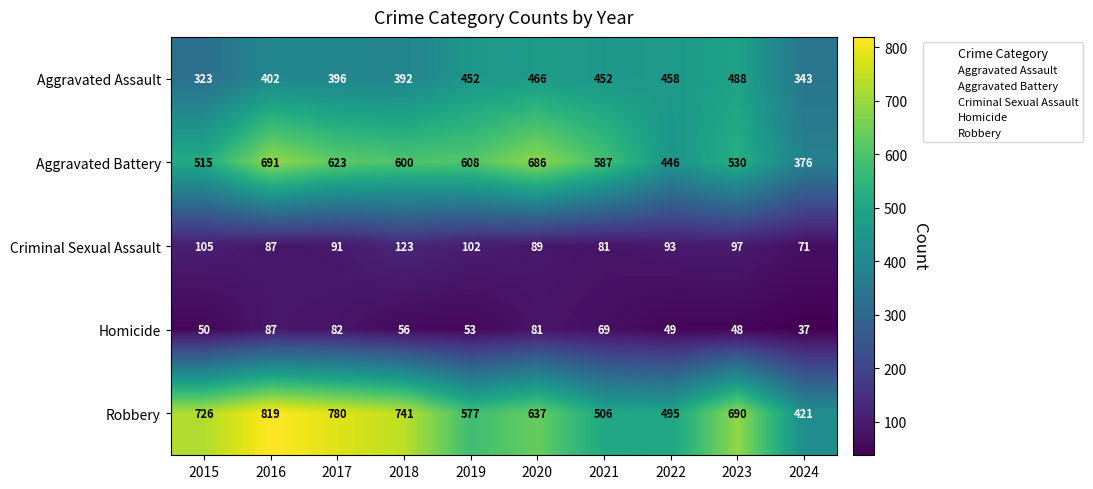

Rank the series by their maximum value, from lowest to highest.

Homicide, Criminal Sexual Assault, Aggravated Assault, Aggravated Battery, Robbery